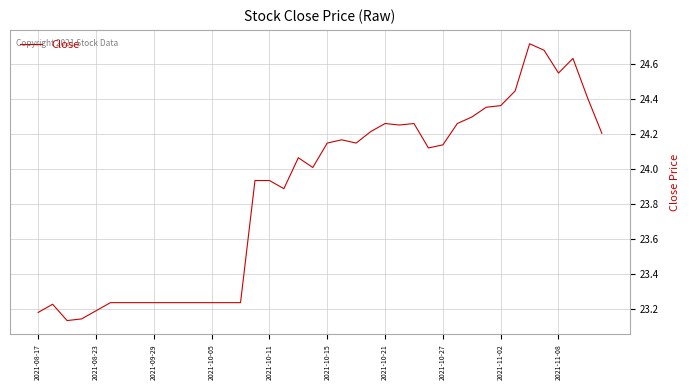

What is the difference between the maximum and minimum values?

1.6